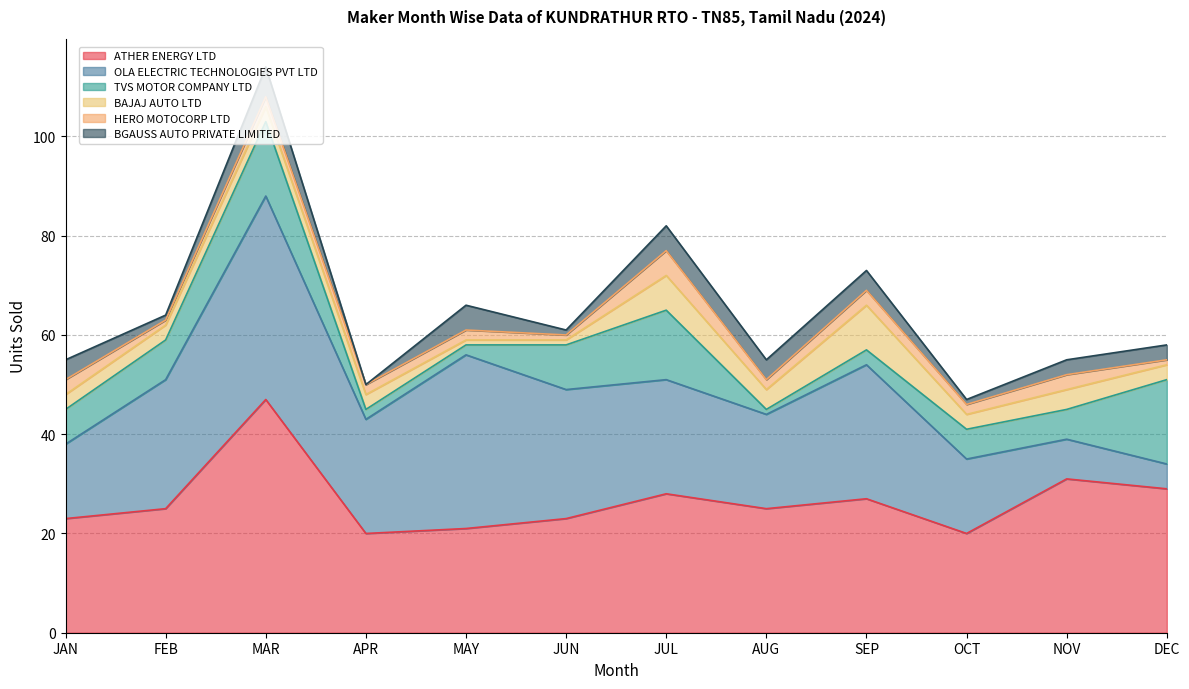

Reading left to right, what are all the values shown in this chart?

ATHER ENERGY LTD: JAN=23	FEB=25	MAR=47	APR=20	MAY=21	JUN=23	JUL=28	AUG=25	SEP=27	OCT=20	NOV=31	DEC=29
OLA ELECTRIC TECHNOLOGIES PVT LTD: JAN=15	FEB=26	MAR=41	APR=23	MAY=35	JUN=26	JUL=23	AUG=19	SEP=27	OCT=15	NOV=8	DEC=5
TVS MOTOR COMPANY LTD: JAN=7	FEB=8	MAR=15	APR=2	MAY=2	JUN=9	JUL=14	AUG=1	SEP=3	OCT=6	NOV=6	DEC=17
BAJAJ AUTO LTD: JAN=3	FEB=3	MAR=3	APR=3	MAY=1	JUN=1	JUL=7	AUG=4	SEP=9	OCT=3	NOV=4	DEC=3
HERO MOTOCORP LTD: JAN=3	FEB=1	MAR=2	APR=2	MAY=2	JUN=1	JUL=5	AUG=2	SEP=3	OCT=2	NOV=3	DEC=1
BGAUSS AUTO PRIVATE LIMITED: JAN=4	FEB=1	MAR=6	APR=0	MAY=5	JUN=1	JUL=5	AUG=4	SEP=4	OCT=1	NOV=3	DEC=3